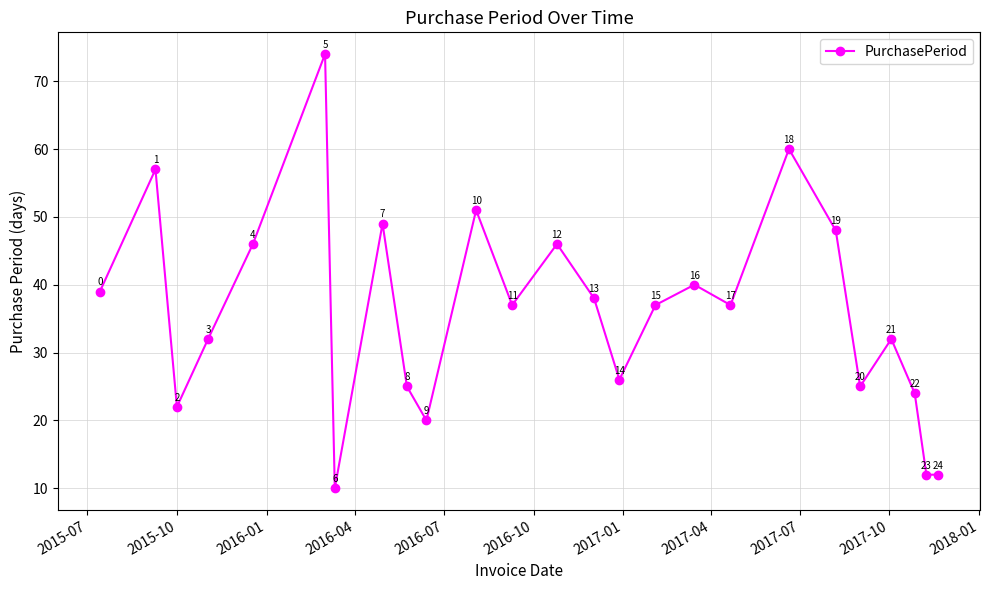

What is the average value?

36